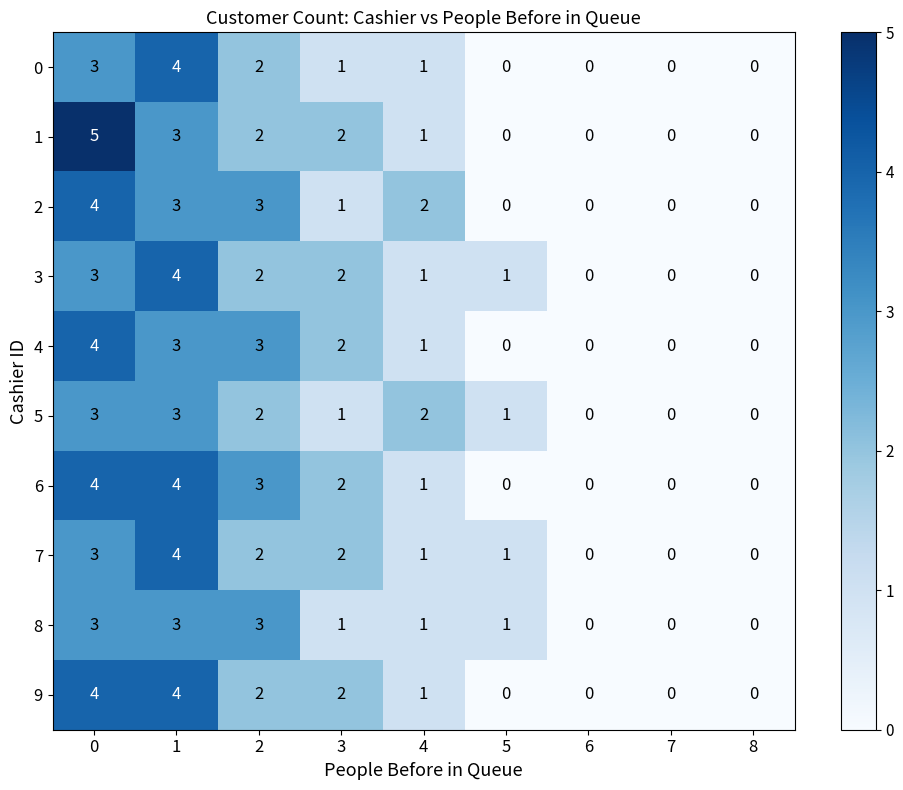

What is the approximate value of 9 at 0?

4